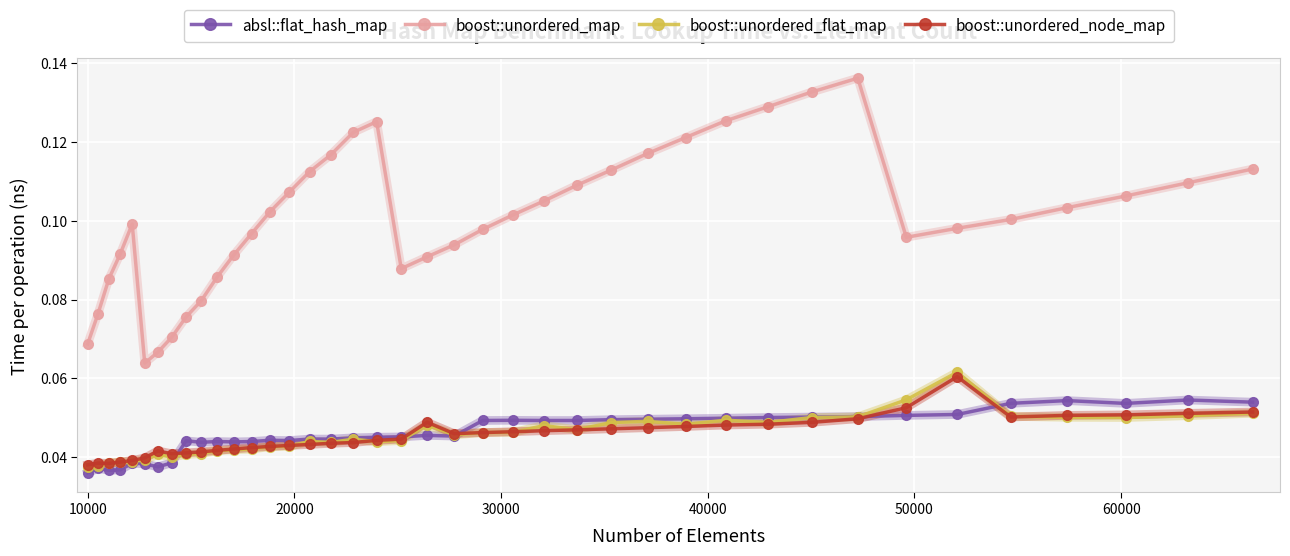

True or false: boost::unordered_flat_map has more than 0 points higher than both neighbors.

True